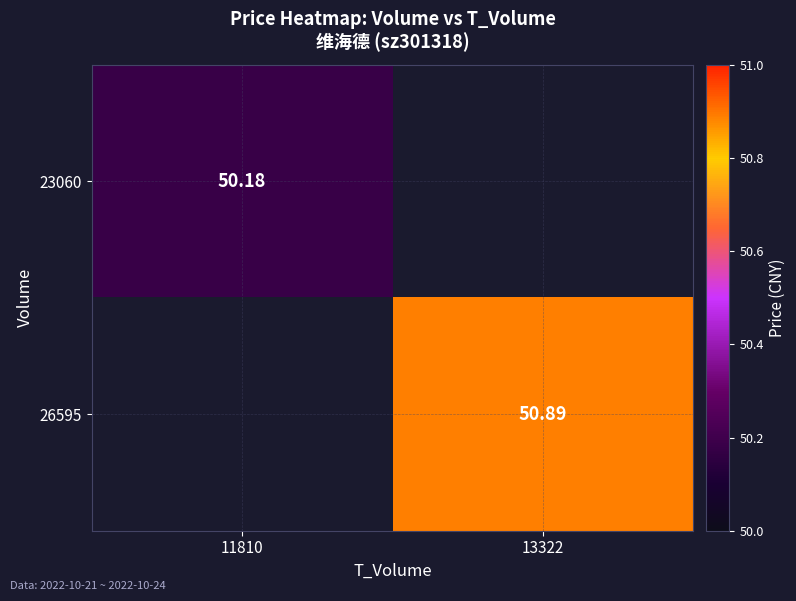

What is the total value across all series at 13322?

50.9